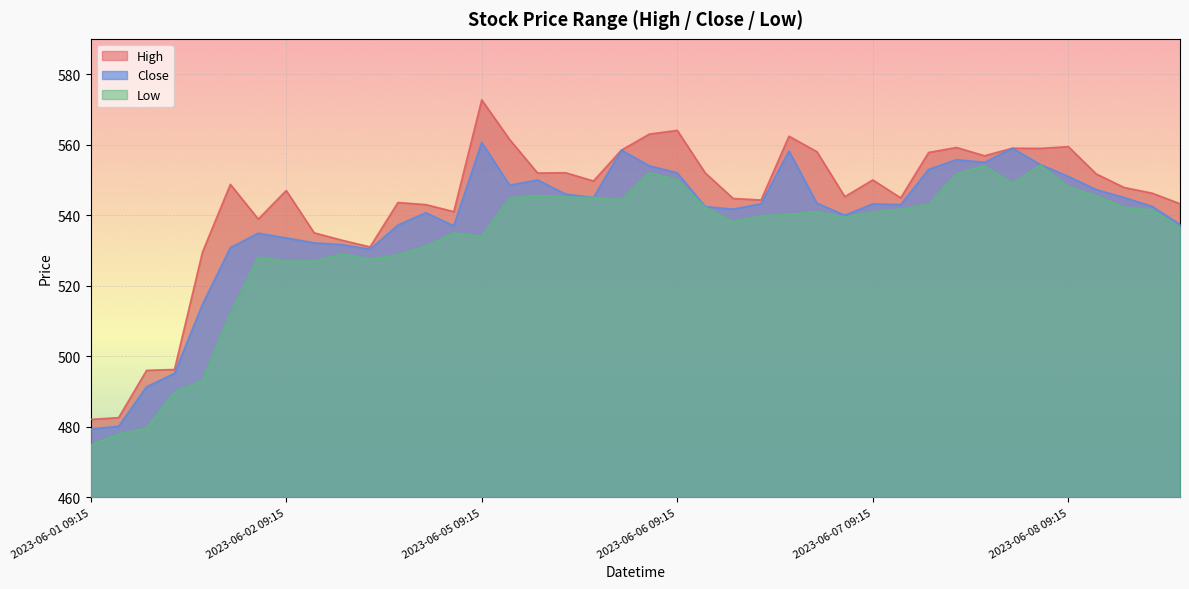

What is the difference between the Low values at 2023-06-08 13:15 and 2023-06-01 13:15?

43.4